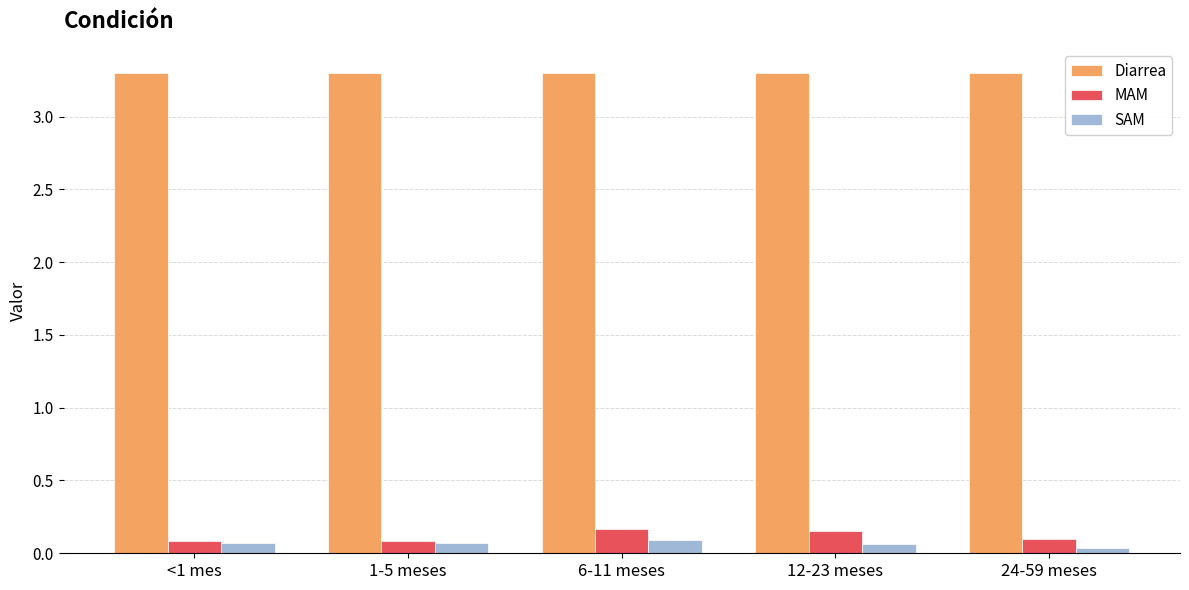

What are all the series names shown in the legend?

Diarrea, MAM, SAM